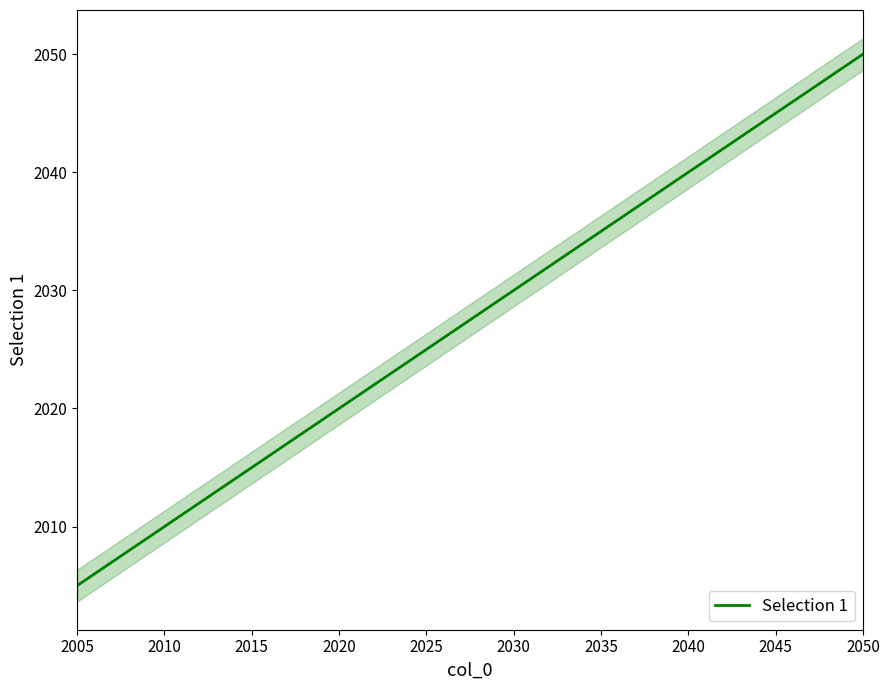

What is the sum of all values?

20275